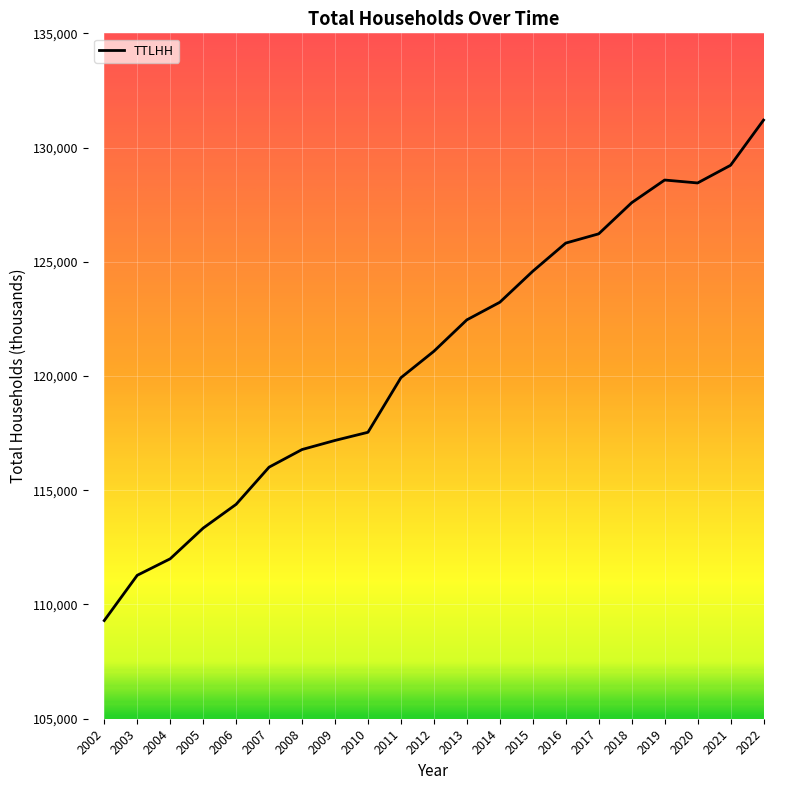

Reading left to right, extract all data points from this chart.

2002=109297	2003=111278	2004=112000	2005=113343	2006=114384	2007=116011	2008=116783	2009=117181	2010=117538	2011=119927	2012=121084	2013=122459	2014=123229	2015=124587	2016=125819	2017=126224	2018=127586	2019=128579	2020=128451	2021=129224	2022=131202